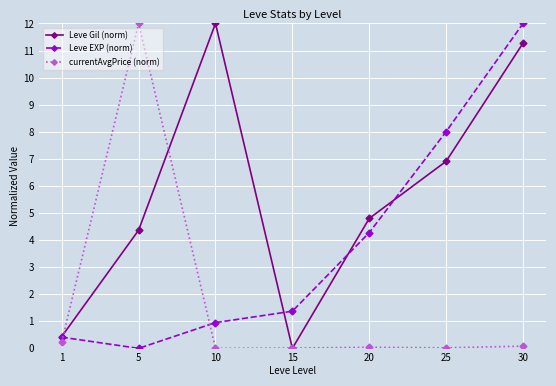

How many values in the Leve EXP (norm) series exceed 1?

4